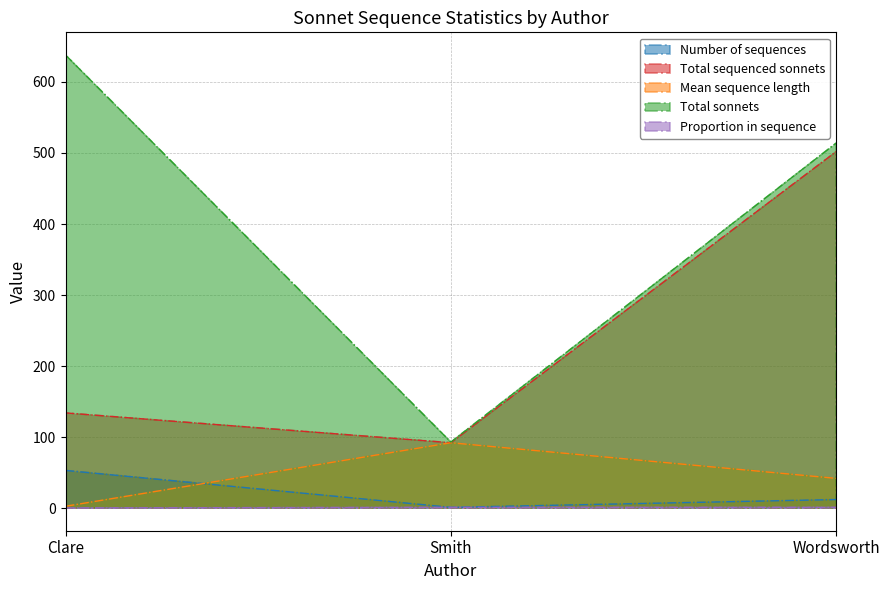

Is the value of Number of sequences at Wordsworth greater than the value of Total sonnets at Smith?

No